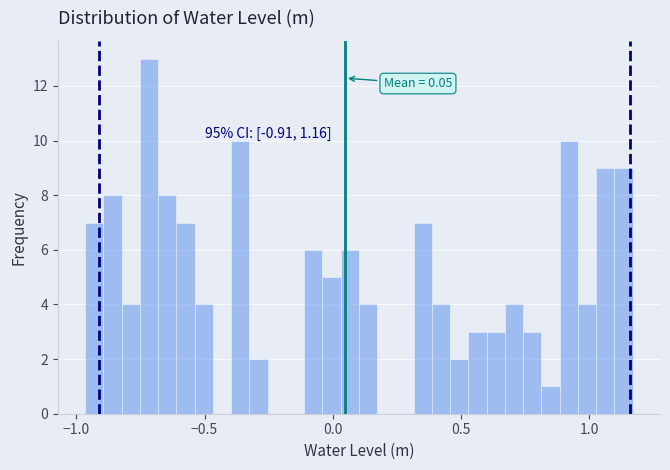

Read against the x-axis, roughly where is the centre of the tallest bar?

-0.70